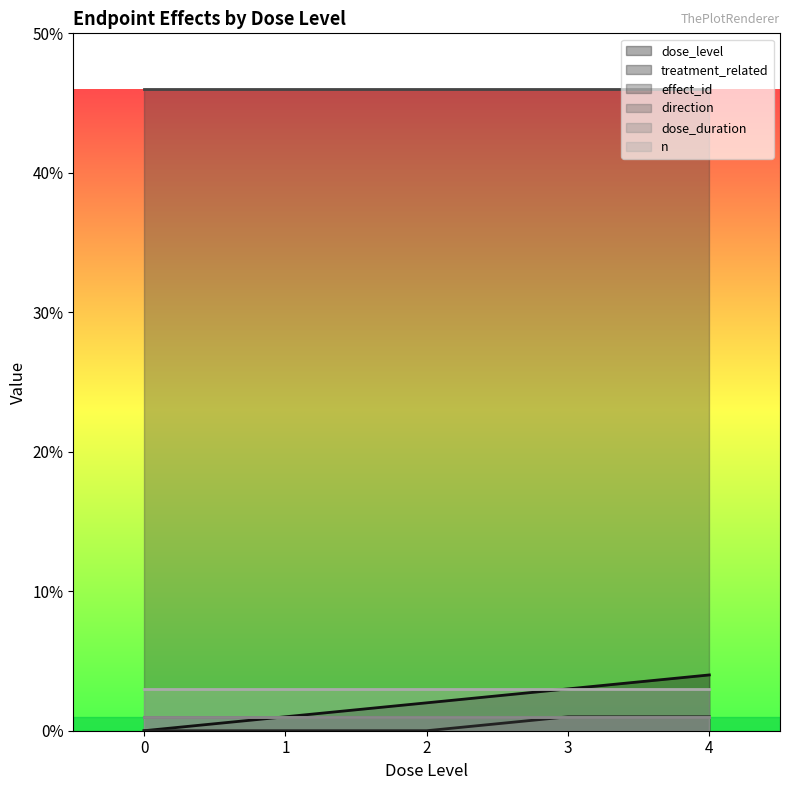

True or false: effect_id has more than 2 interior local peaks.

False